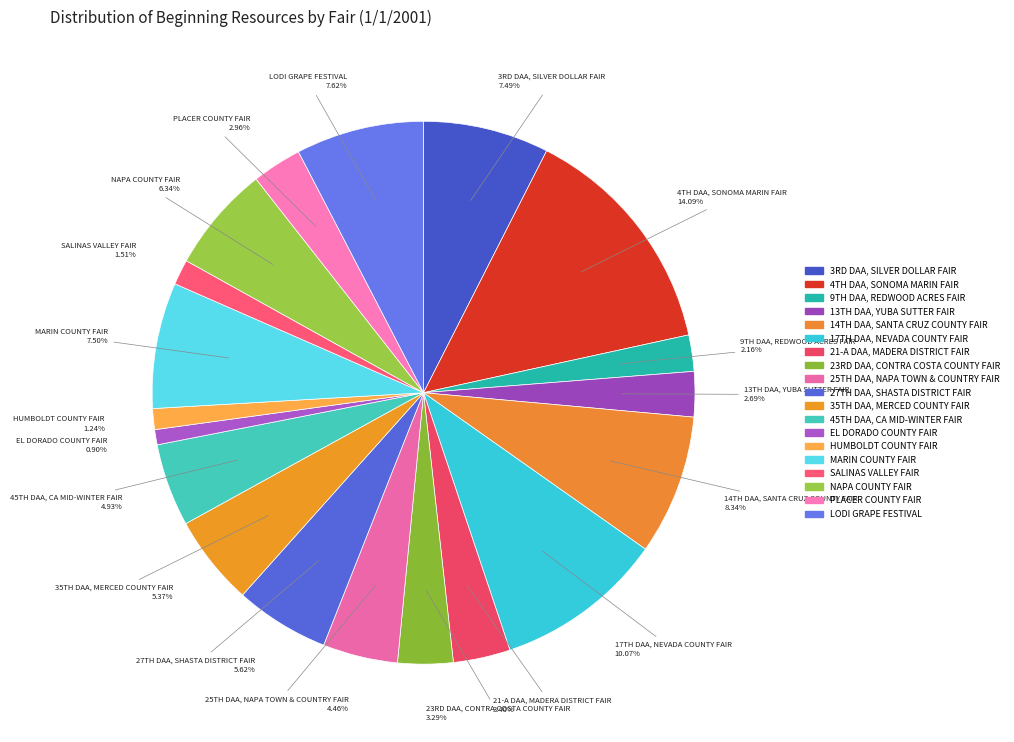

To the nearest percent, what is the average slice percentage?

5%